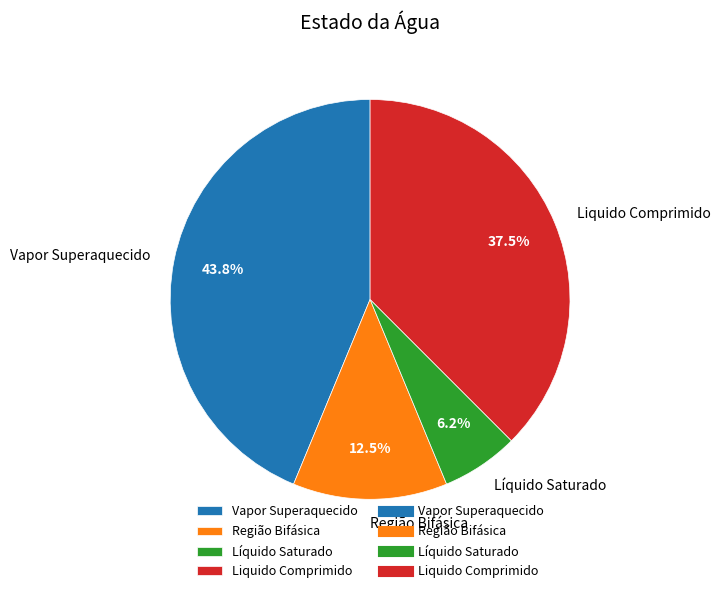

To the nearest percent, what percentage of the pie is Vapor Superaquecido?

44%